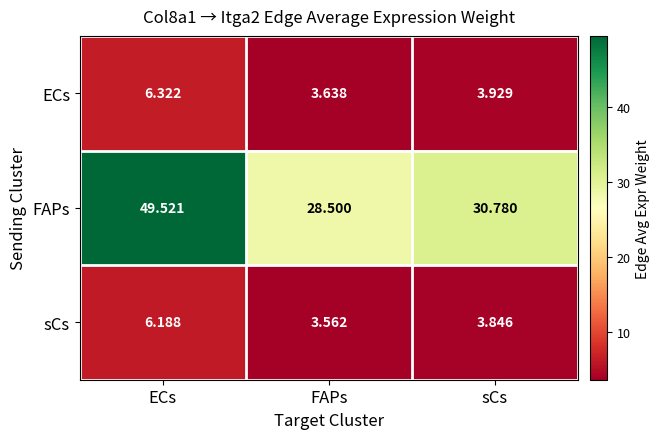

At which label is sCs closest to 4?

sCs